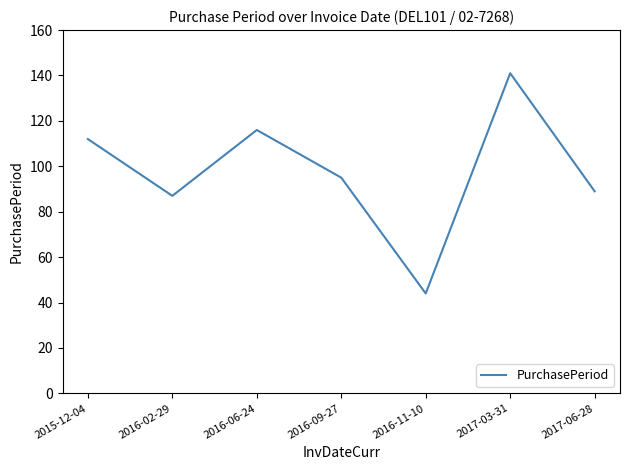

At which category does the chart reach its peak across all series?

2017-03-31